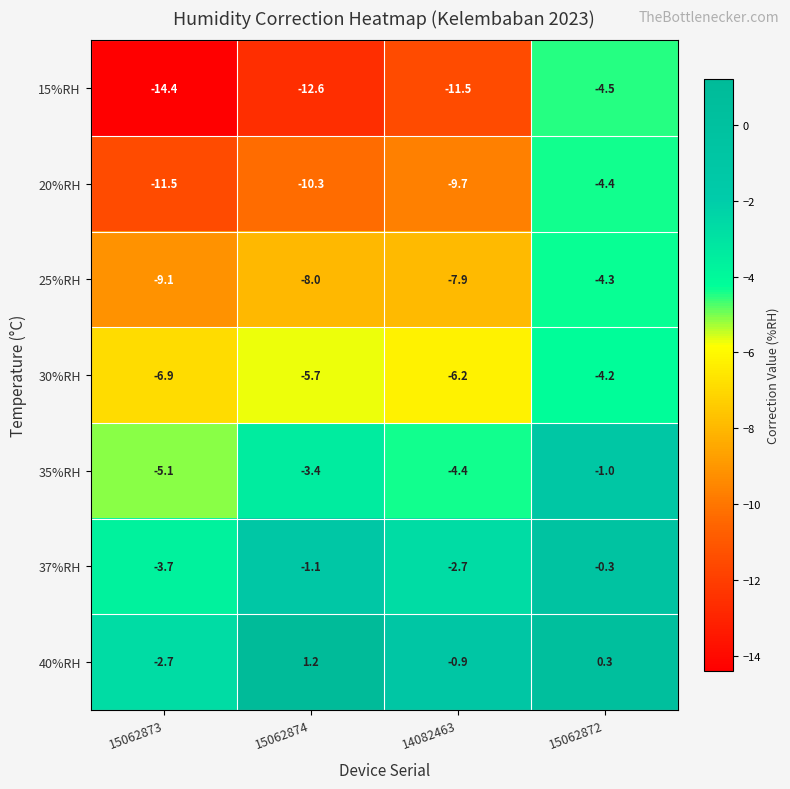

The 35%RH series shows -1.5 at 15062874. True or false?

False